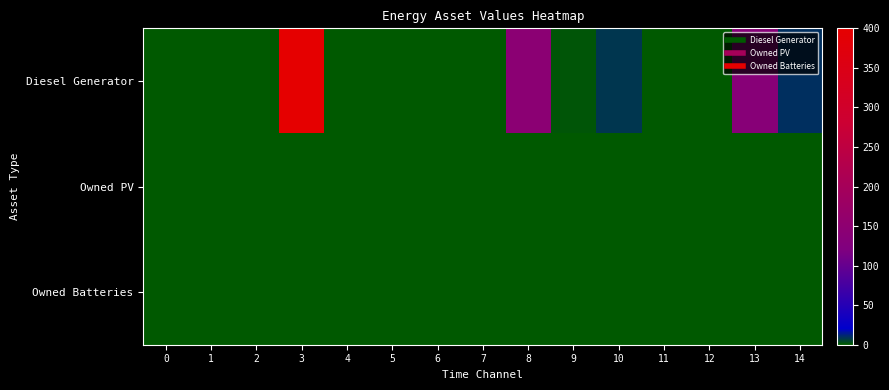

Reading right to left, transcribe all the data shown in this chart.

Diesel Generator: 14=10	13=137	12=0	11=0	10=8	9=1	8=146	7=0	6=0	5=0	4=0	3=400	2=0	1=0	0=0
Owned PV: 14=0	13=0	12=0	11=0	10=0	9=0	8=0	7=0	6=0	5=0	4=0	3=0	2=0	1=0	0=0
Owned Batteries: 14=0	13=0	12=0	11=0	10=0	9=0	8=0	7=0	6=0	5=0	4=0	3=0	2=0	1=0	0=0